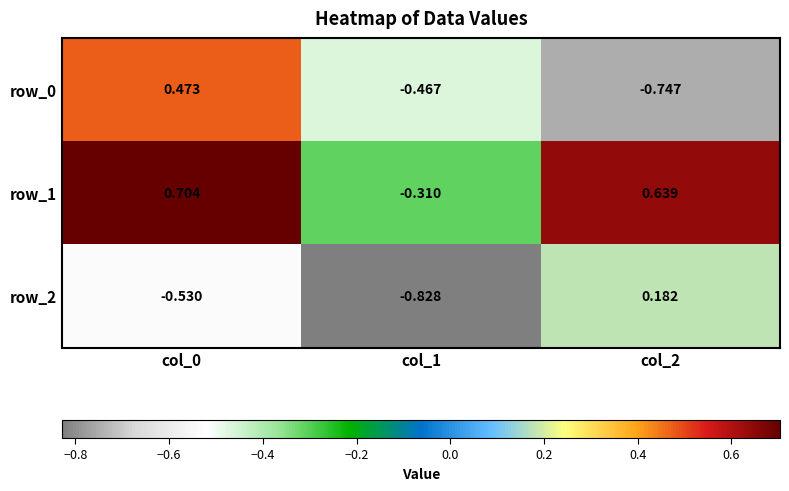

Is the value of row_0 at col_2 greater than the value of row_2 at col_0?

No